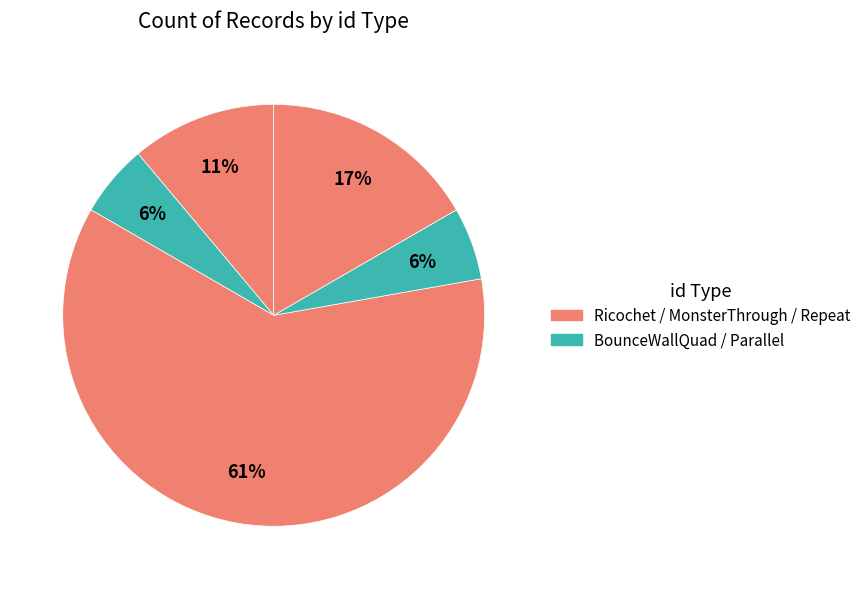

Which category has the biggest portion of the pie?

MonsterThrough